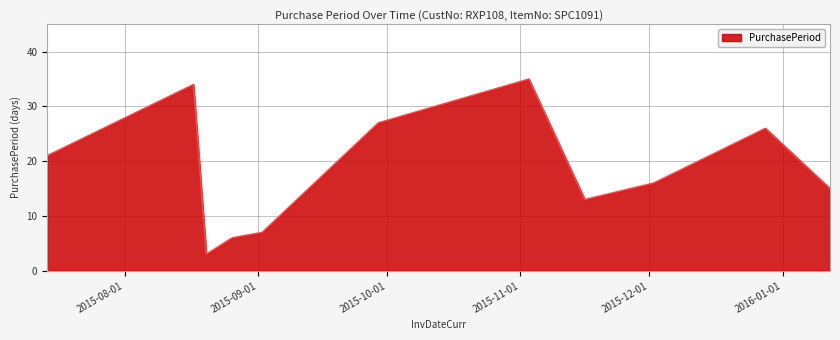

What is the difference between the maximum and minimum values?

32